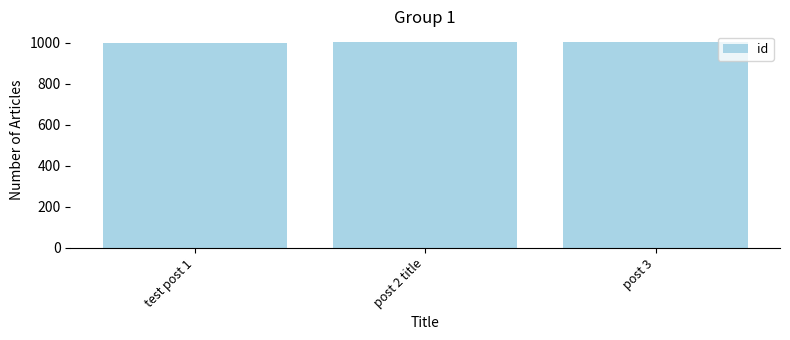

What is the sum of all values?

3011